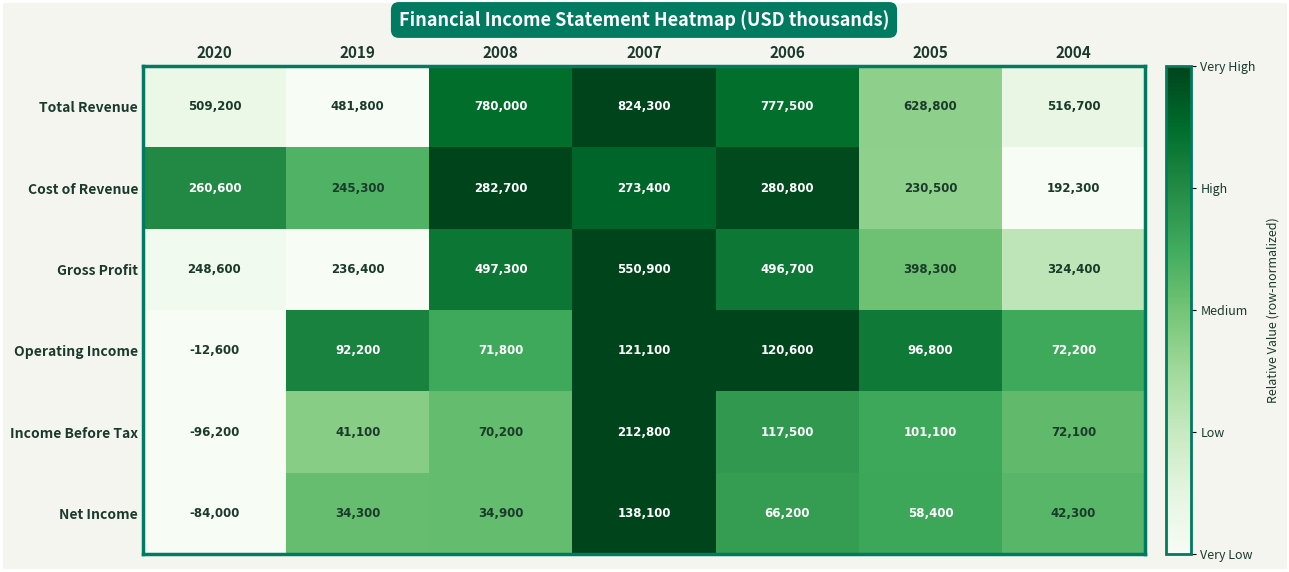

The value of Gross Profit at 2019 is 236400. True or false?

True